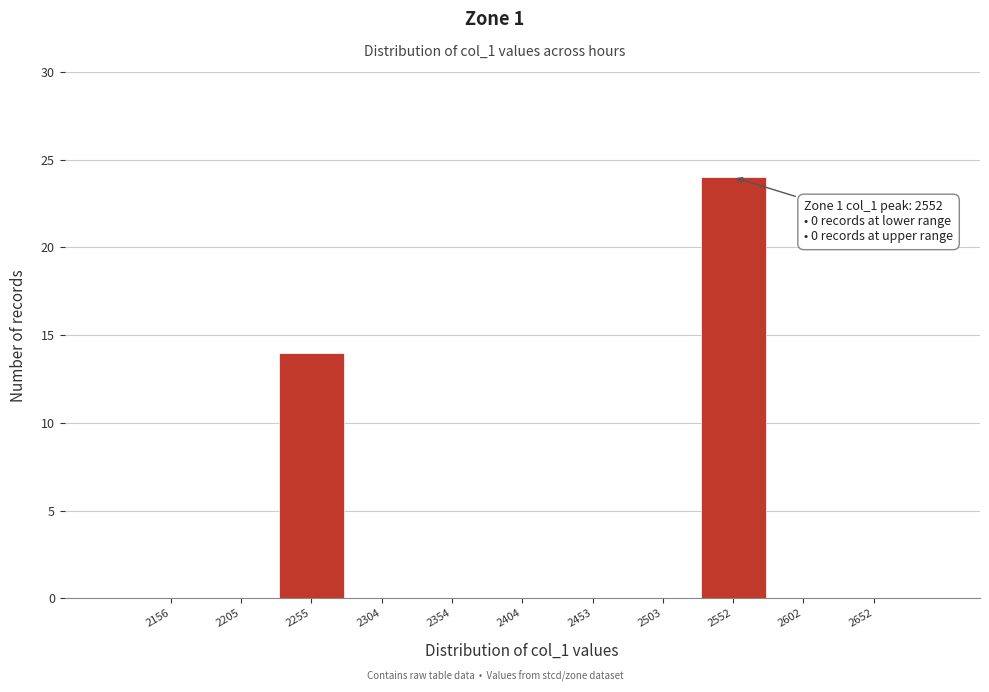

Over which range of the x-axis is the bar tallest?

2530 to 2580